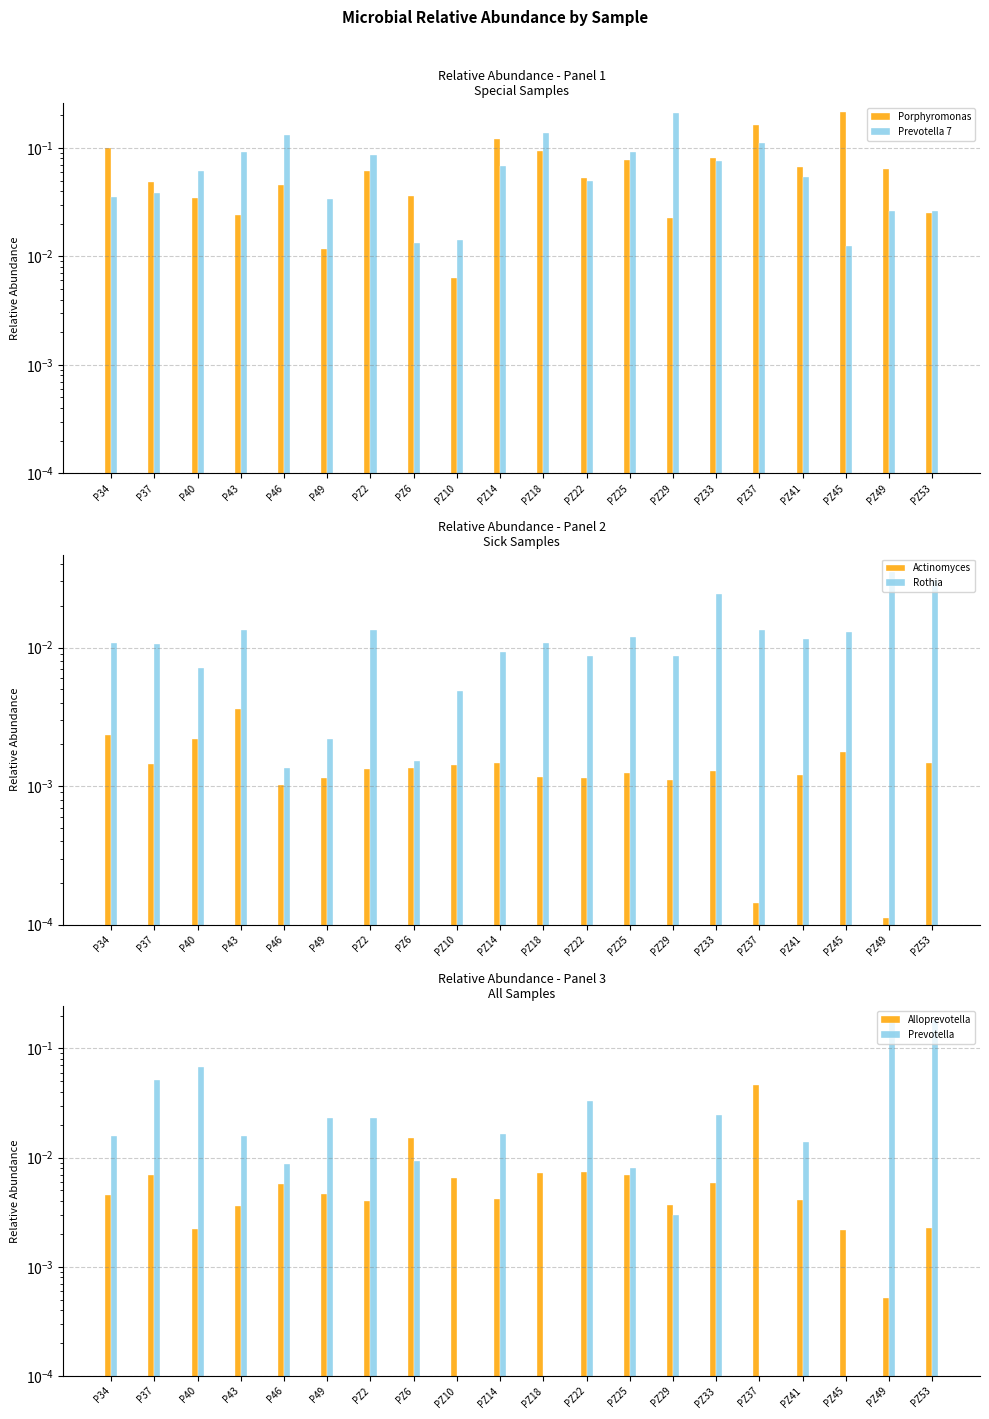

The value of Porphyromonas at PZ53 is 0.0. True or false?

True